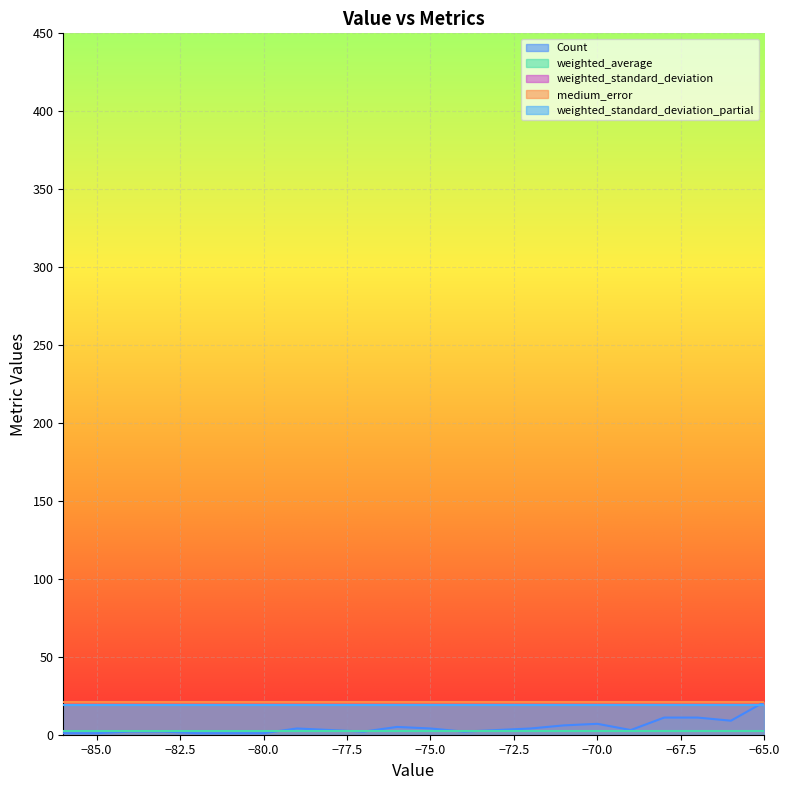

Which category has the lowest value in the Count series?

-86